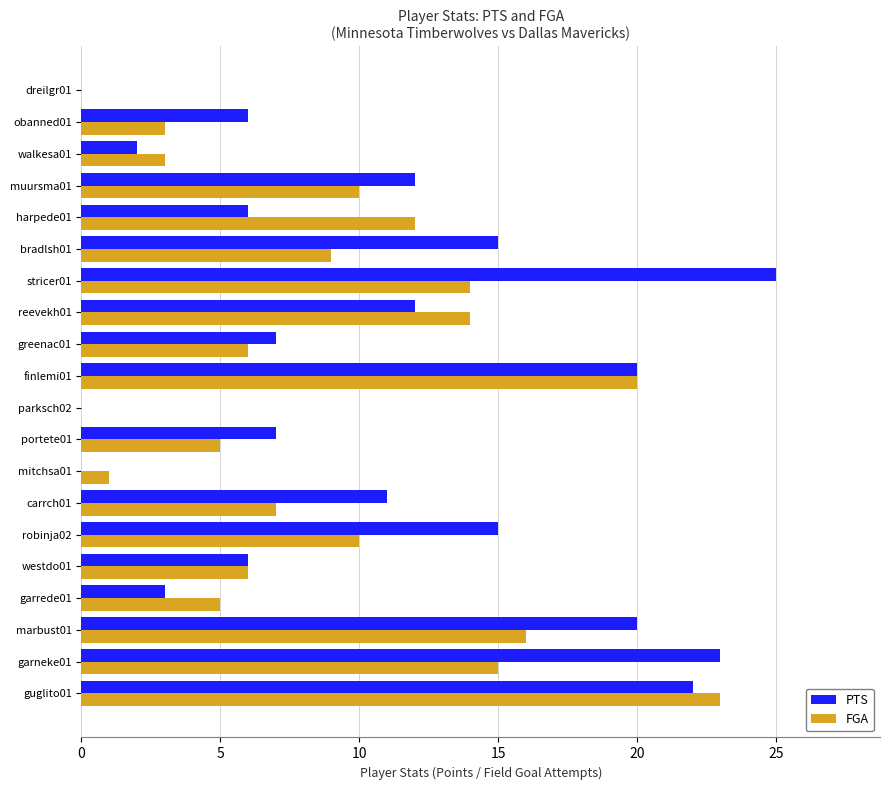

What is the maximum value shown in the chart?

25